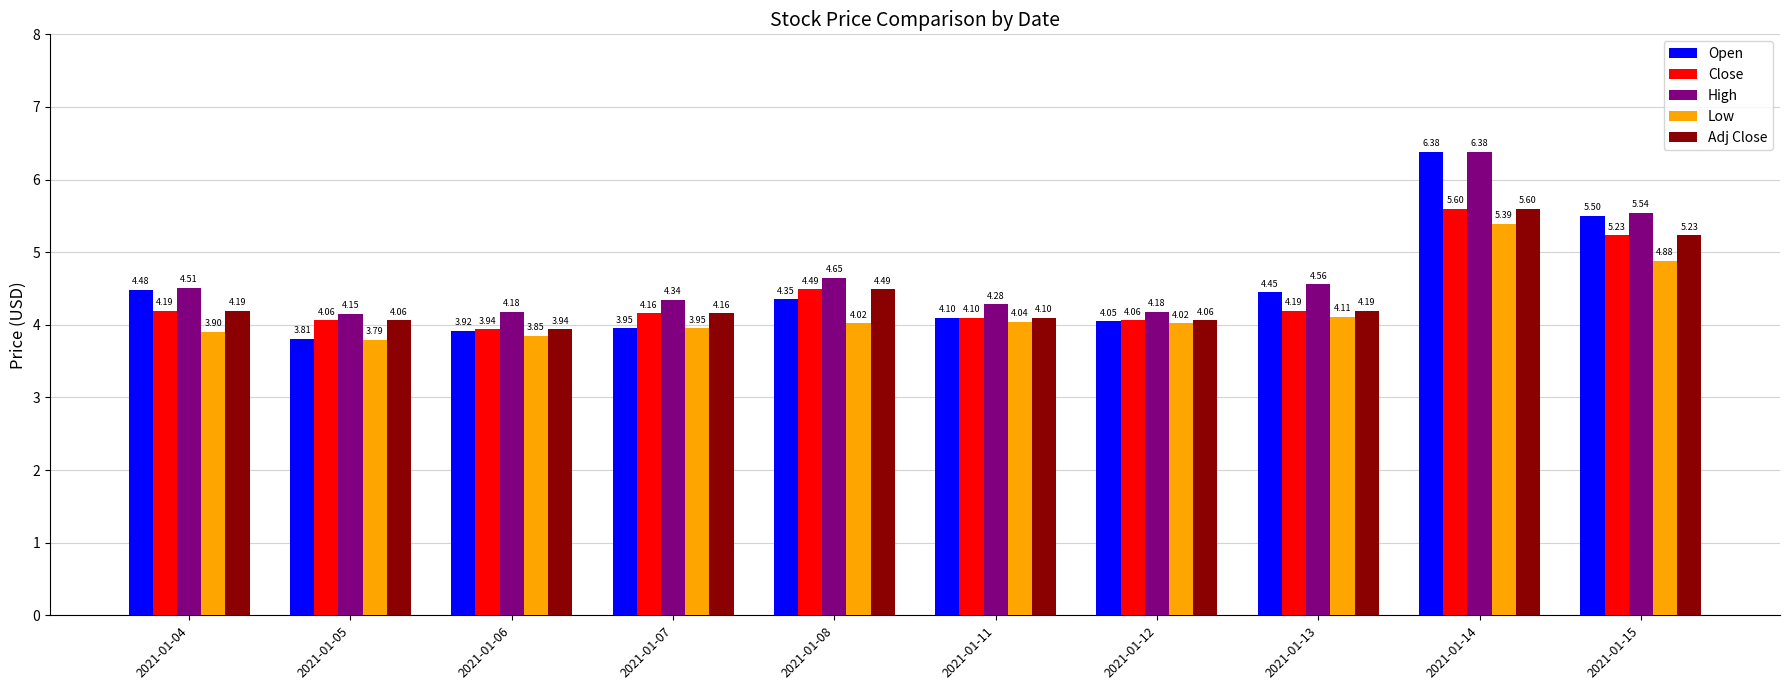

Which series has the largest total across all categories?

High